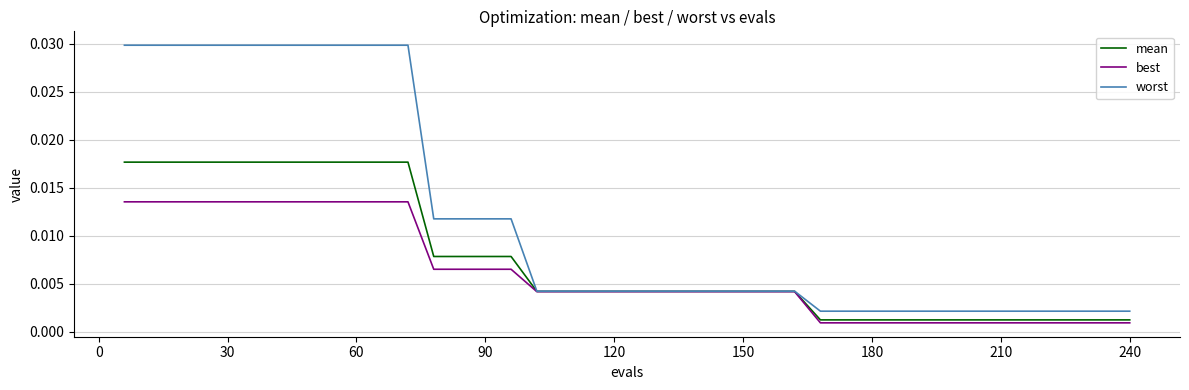

Is this an area chart (filled region under the line)?

No